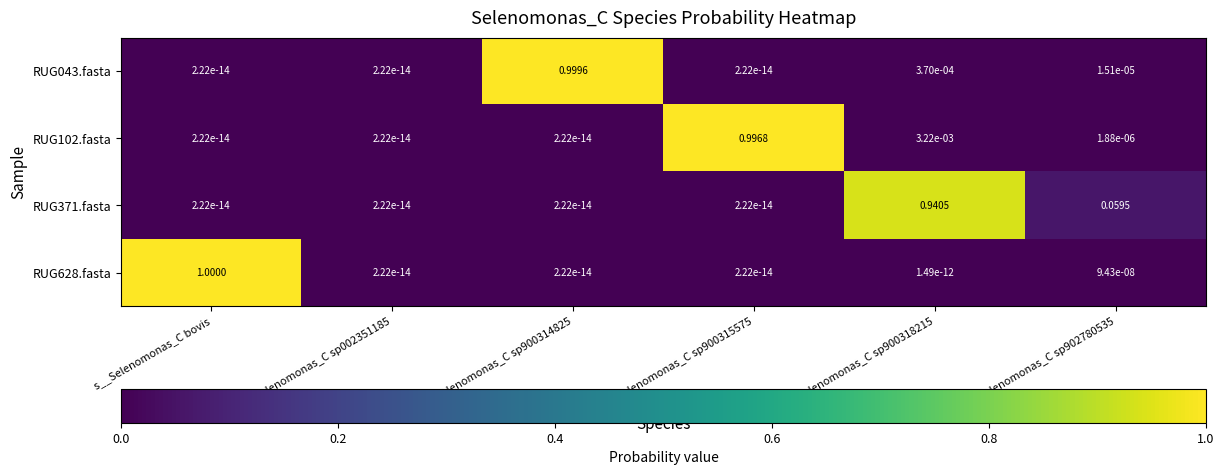

At which category is the sum across all series the highest?

s__Selenomonas_C bovis